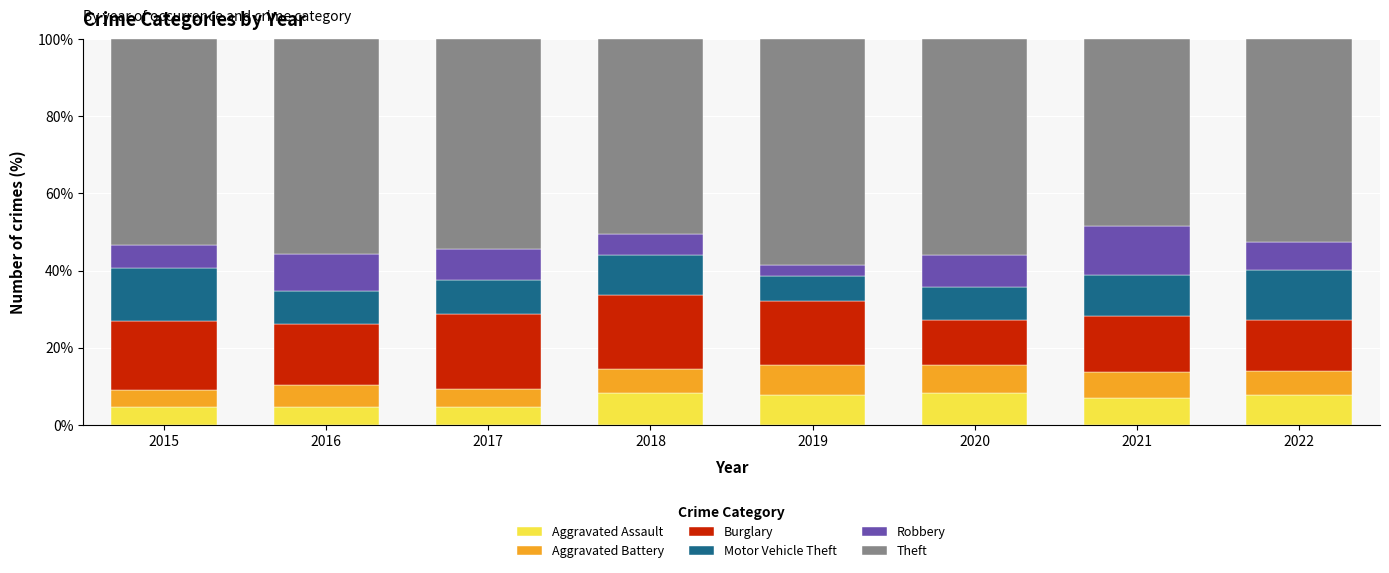

What is the maximum value for Aggravated Assault?

8.3